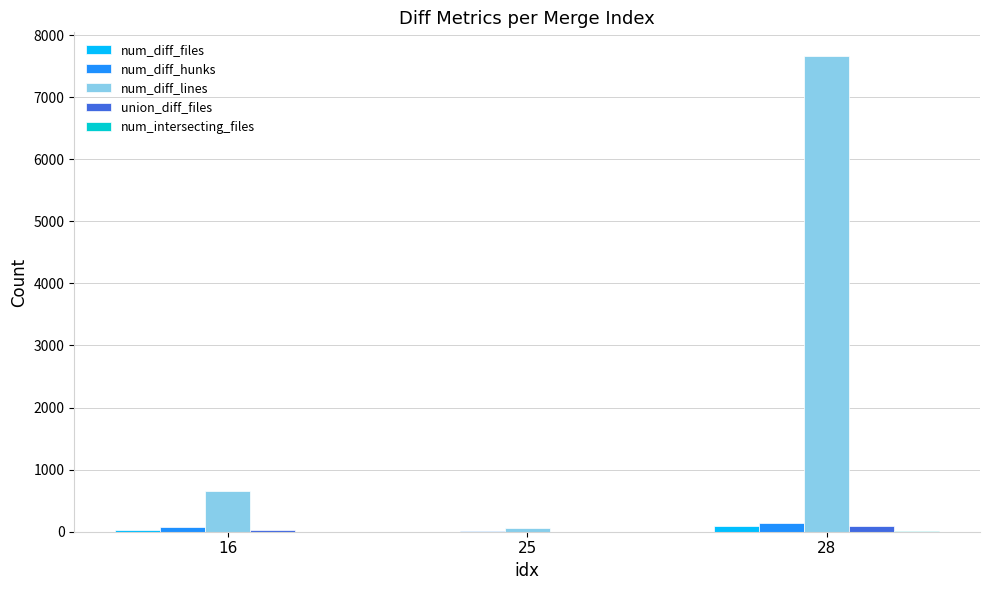

What is the approximate value of num_diff_hunks at 25, to the nearest 10?

10